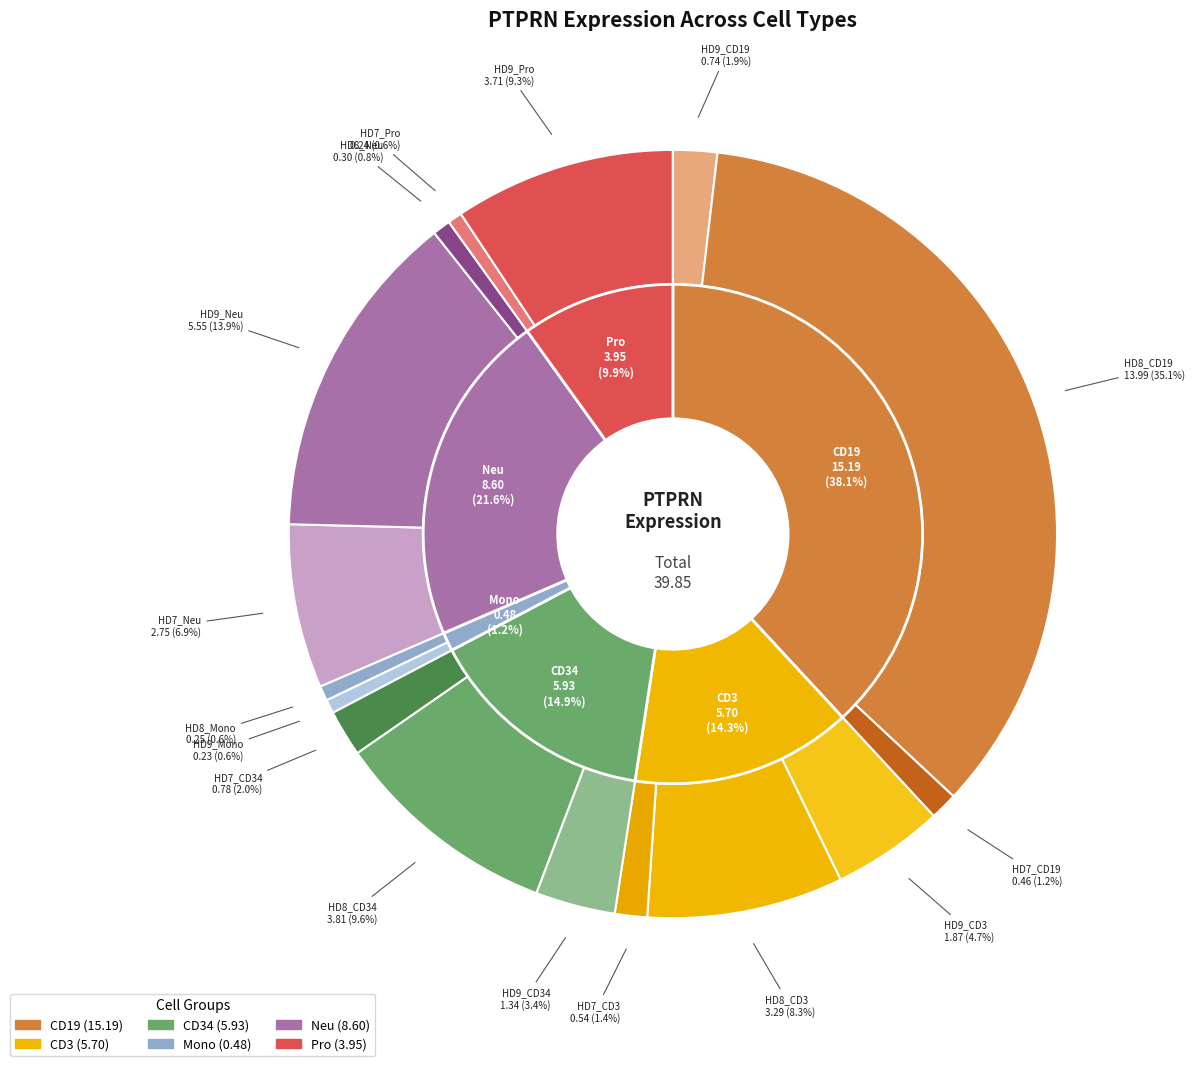

Does HD7_CD19 account for over 50% of the chart?

No